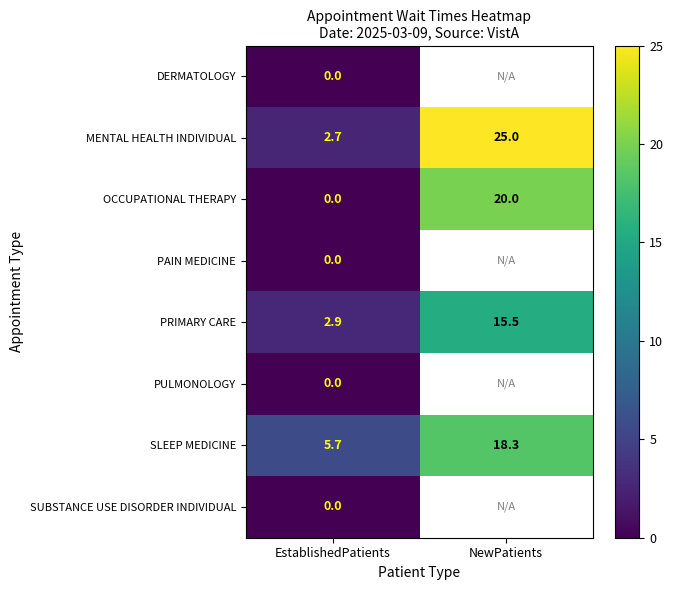

Which label corresponds to the largest value in the chart?

NewPatients